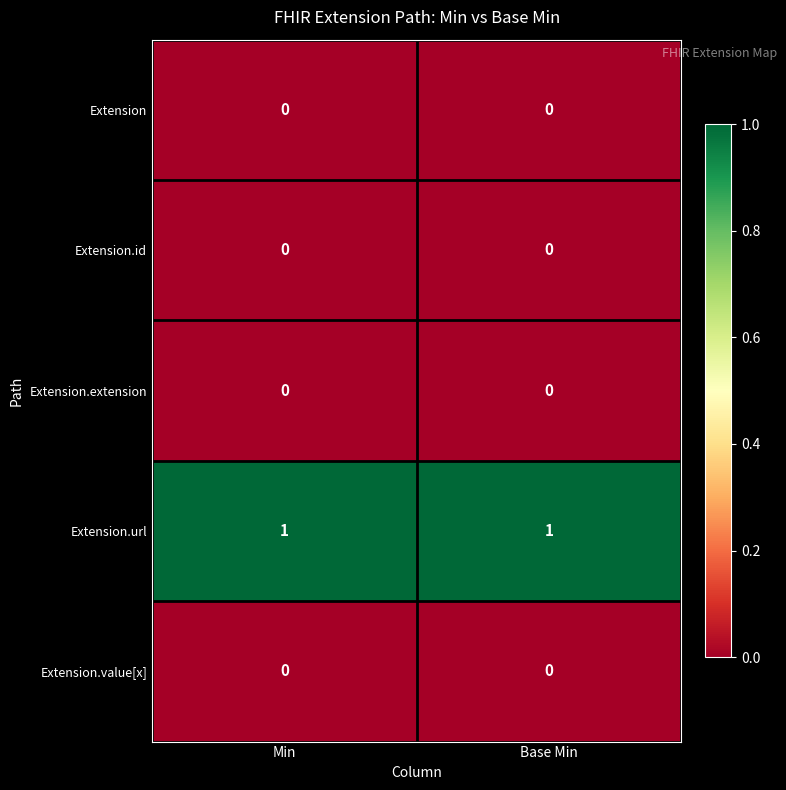

What is the difference between the highest and lowest values at Min?

1